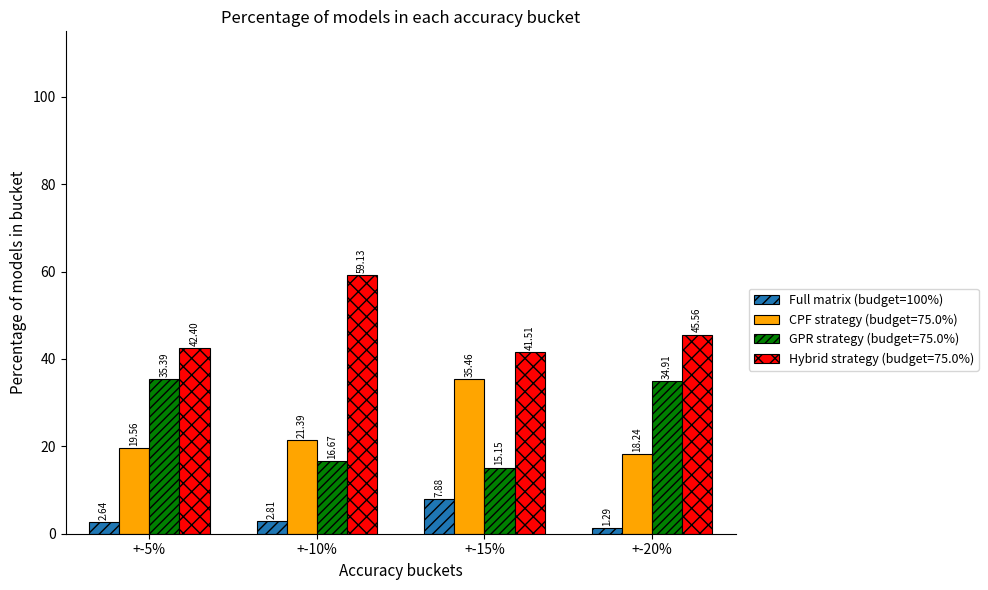

What is the sum of the CPF strategy (budget=75.0%) values at +-10% and +-5%?

41.0